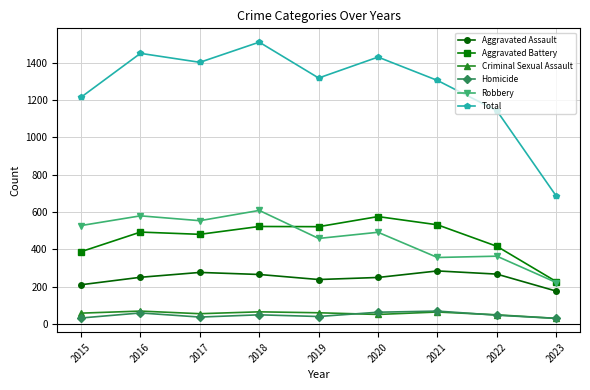

Does the chart have visible grid lines?

Yes